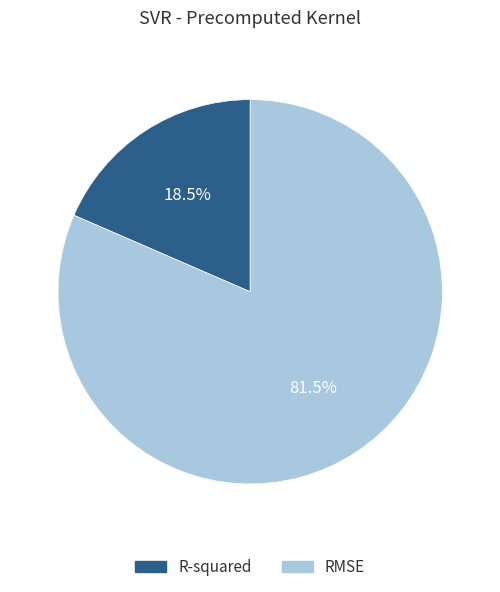

What percentage do R-squared and RMSE together represent?

100.0%